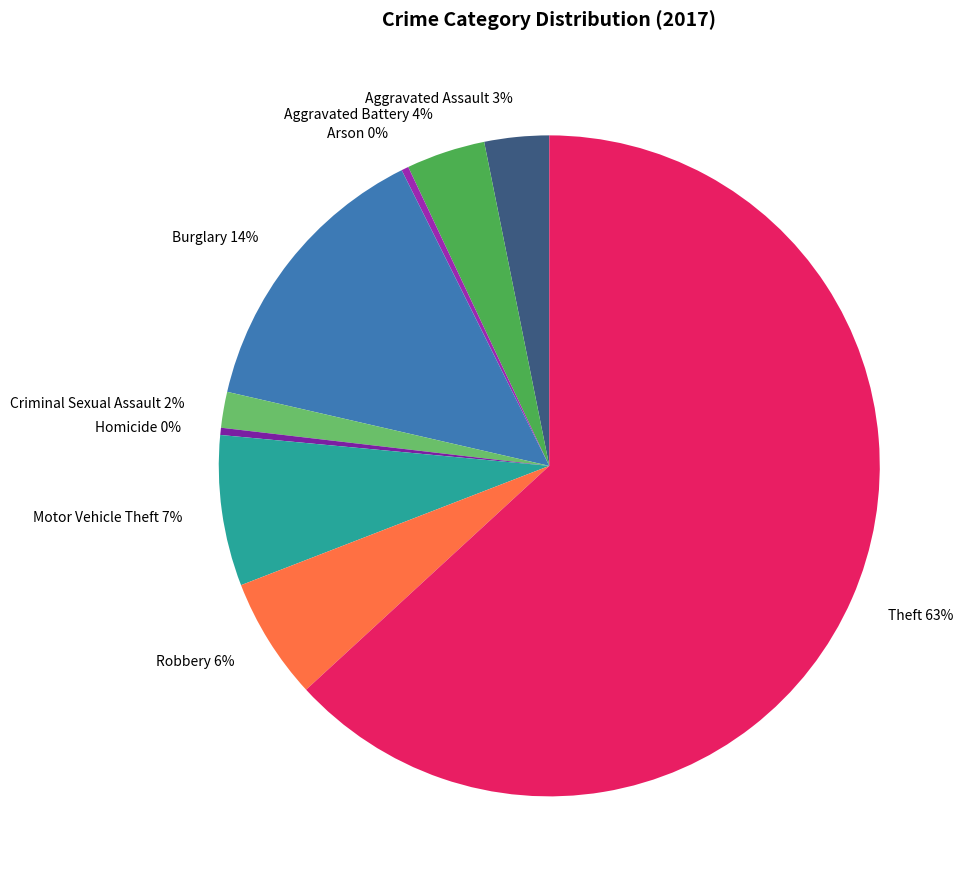

What is the largest slice in the pie chart?

Theft